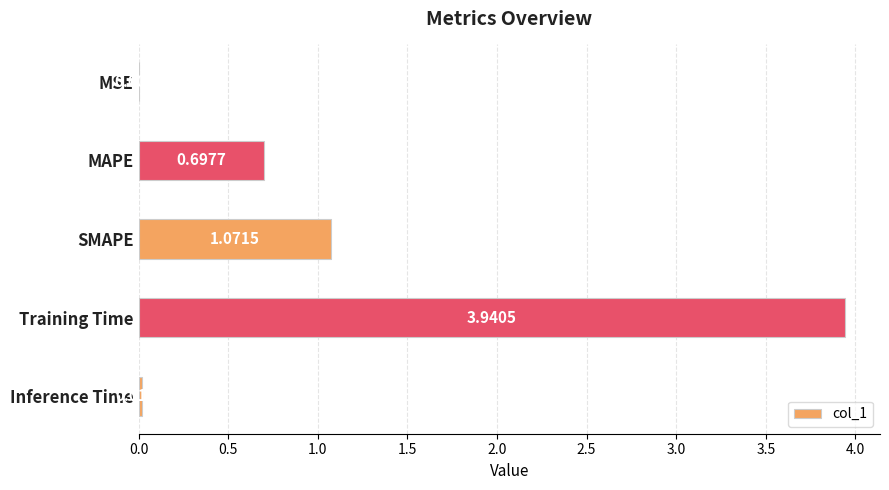

At which category does the chart reach its peak across all series?

Training Time